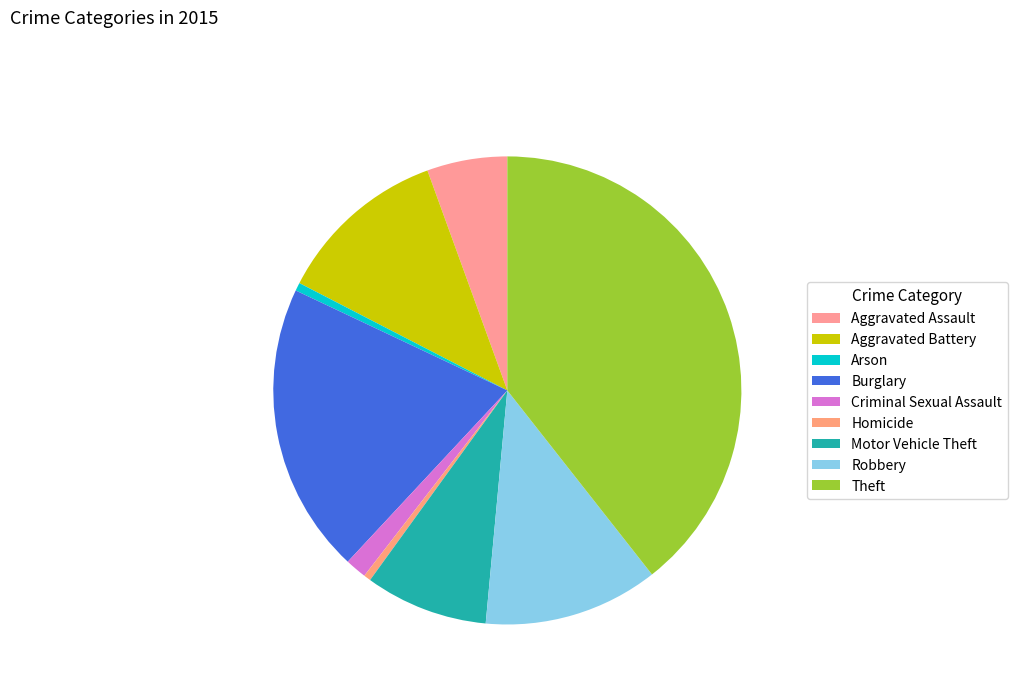

How many segments does this pie chart have?

9